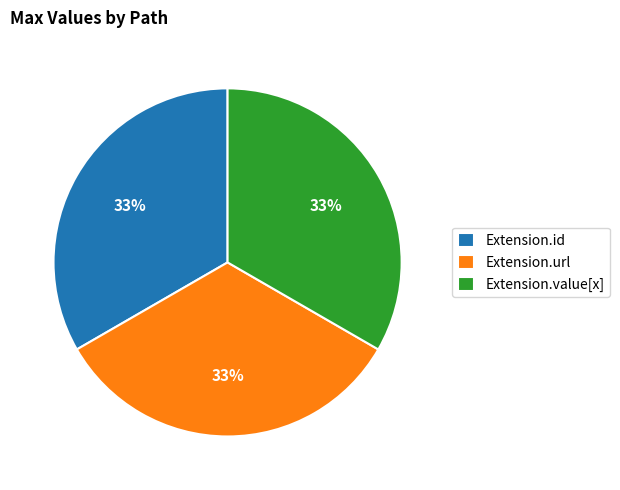

Is it true that Extension.id is 33% of the pie?

True